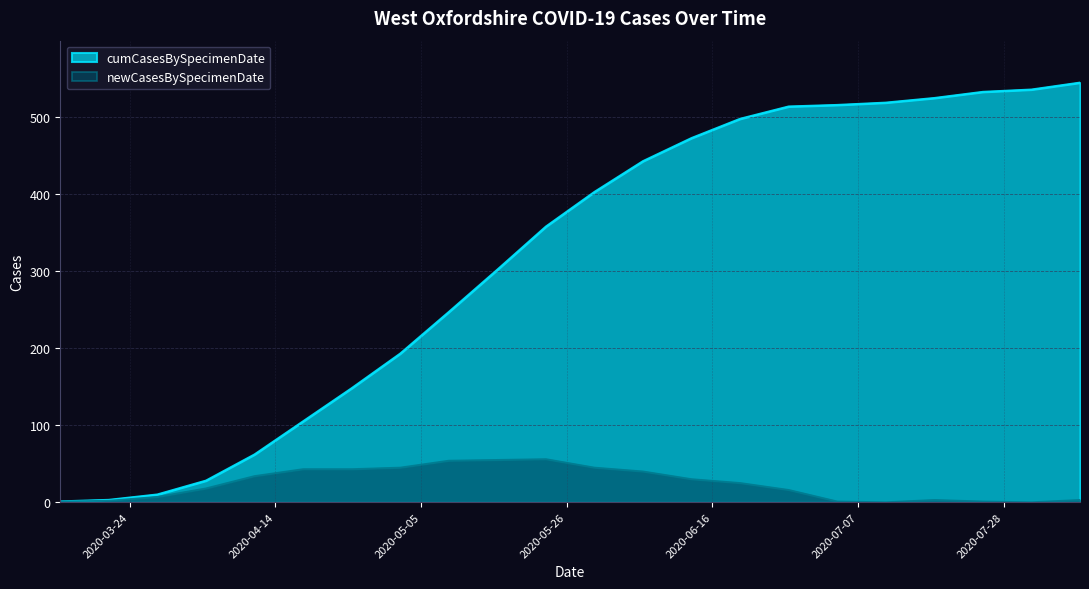

What position from the right is 2020-05-23?

12